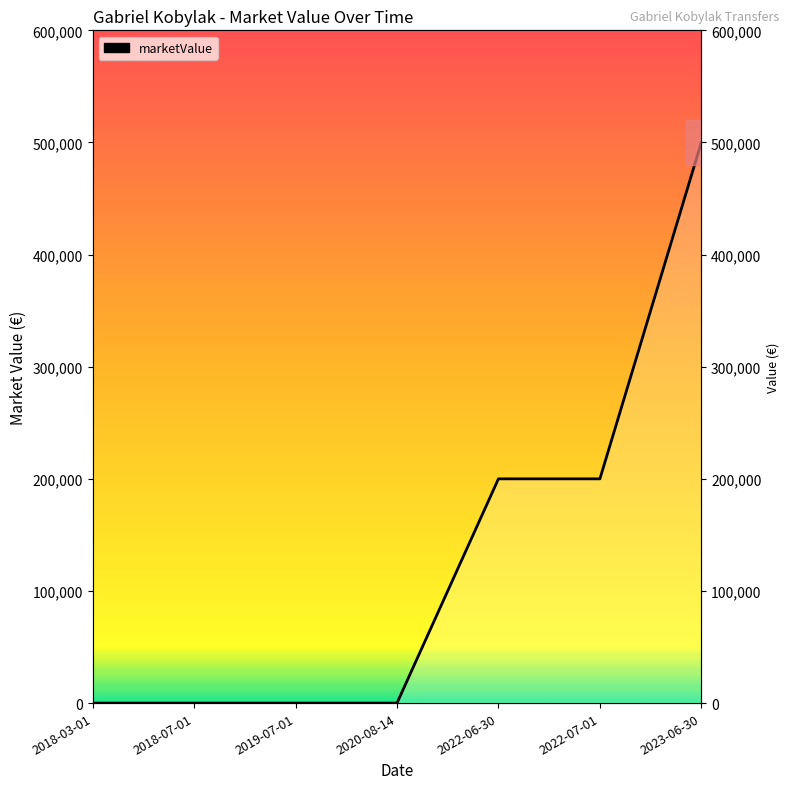

What is the average value?

128571